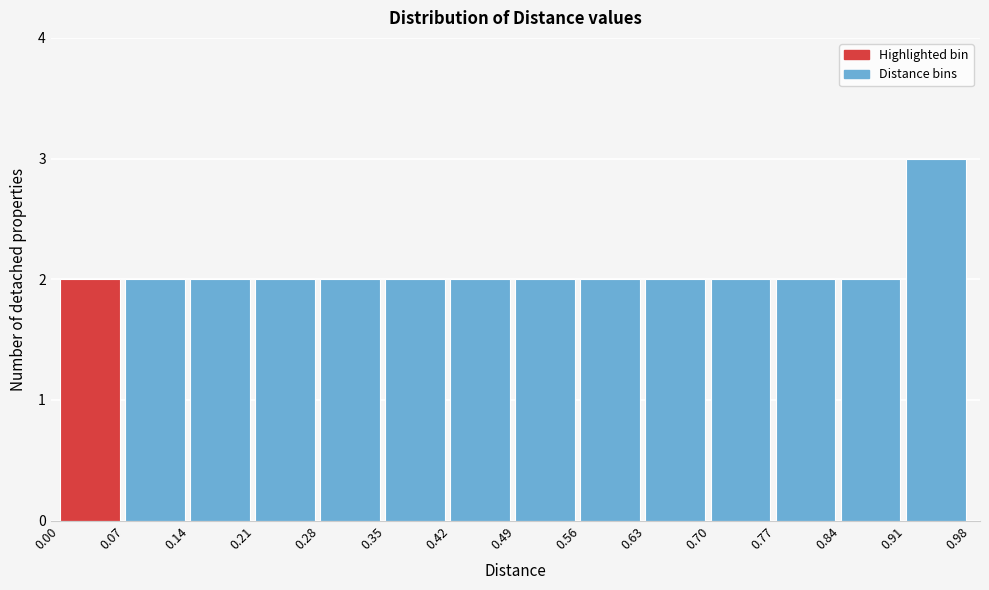

How tall is the bar that spans 0.42 to 0.49 on the x-axis? The values are not printed on the chart, so give them approximately, as read against the axis.

2